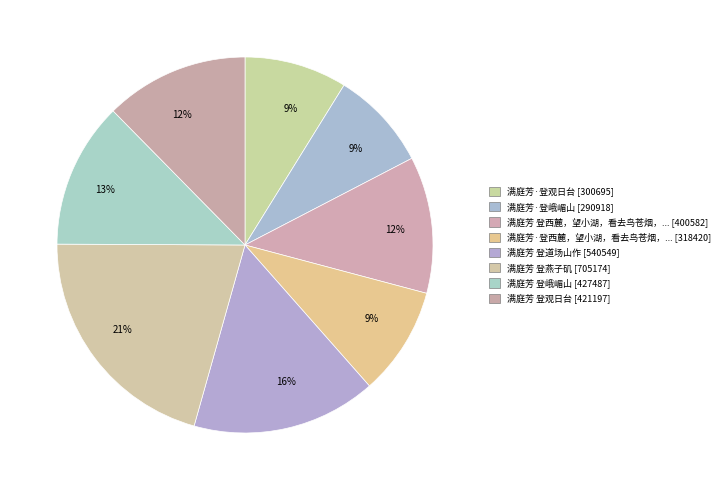

How many segments does this pie chart have?

8